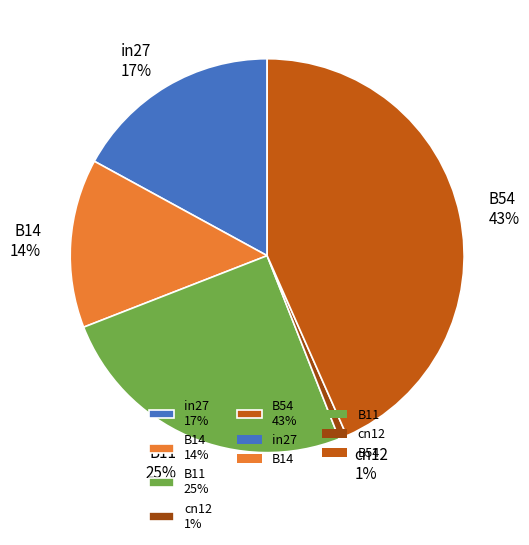

Do B14 14% and in27 17% together represent more than half of the pie?

No